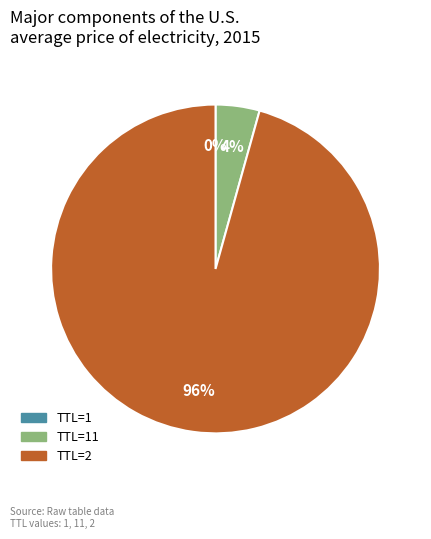

To the nearest percent, what is the average slice percentage?

33%